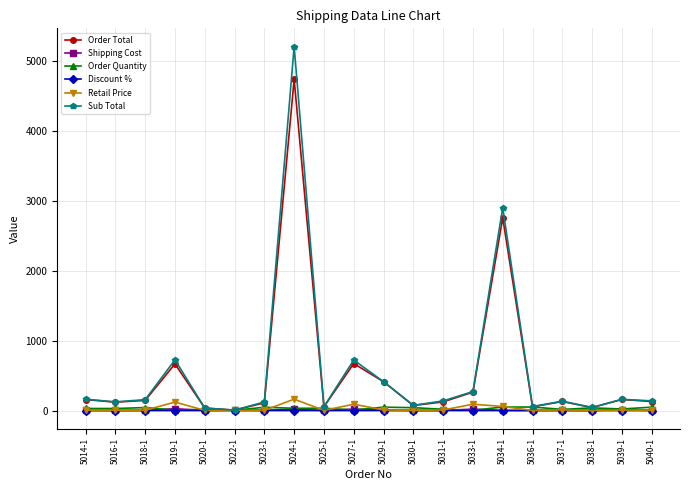

True or false: Order Quantity has more than 2 points higher than both neighbors.

True